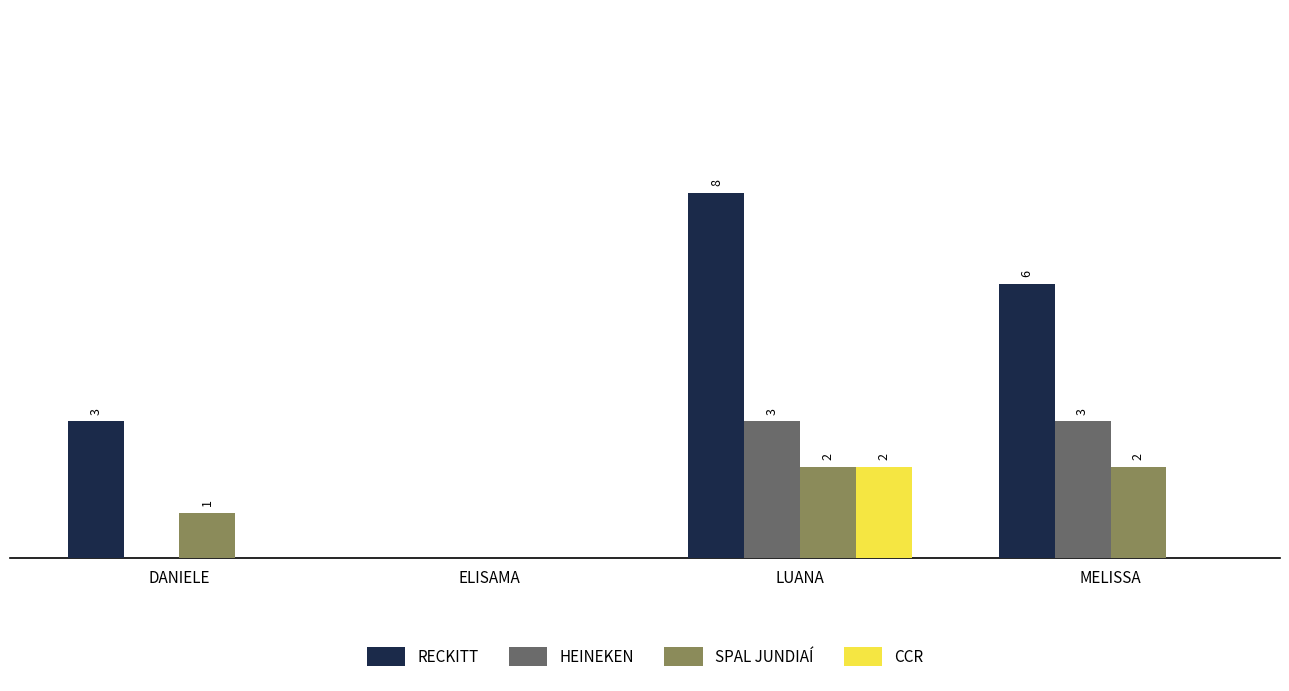

At which label does RECKITT first exceed 6?

LUANA